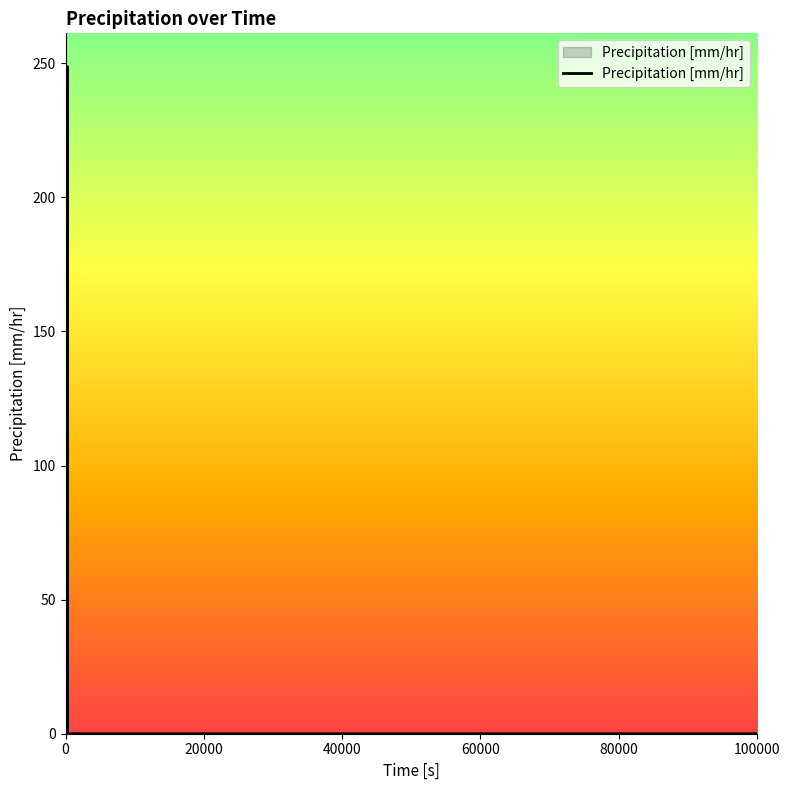

What is the maximum value shown in the chart?

248.7